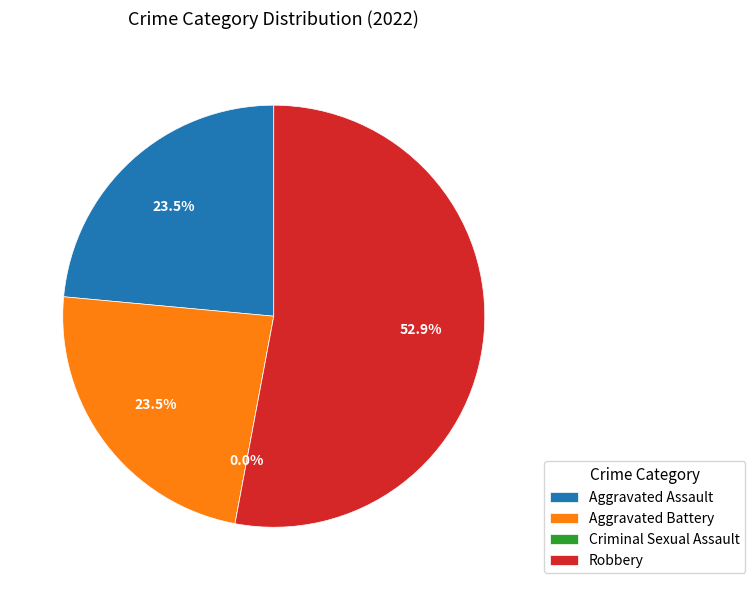

To the nearest percent, what is the average slice percentage?

25%